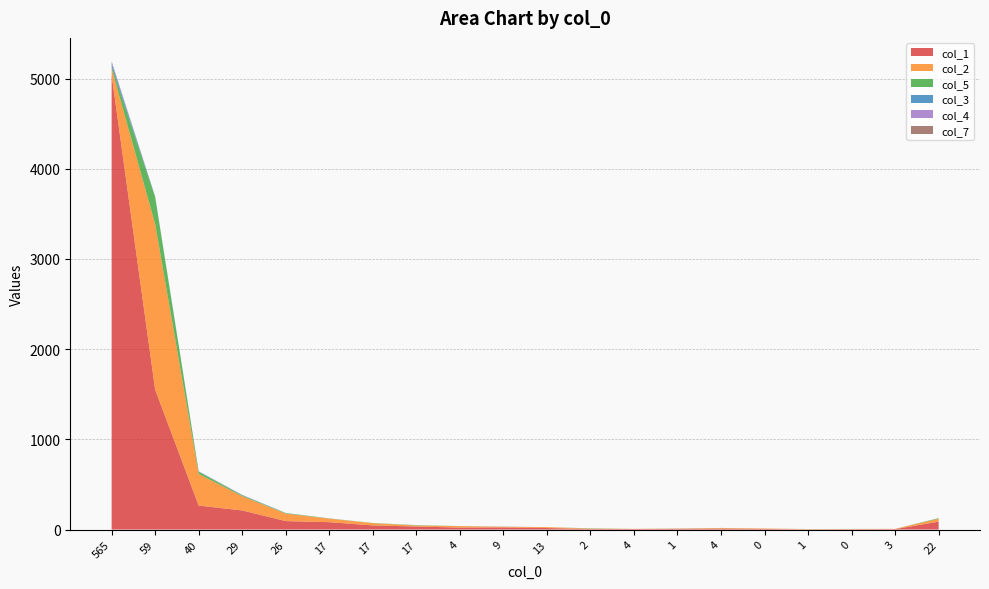

Reading left to right, extract all data points from this chart.

col_1: 565=5039	59=1551	40=266	29=212	26=94	17=82	17=46	17=34	4=22	9=24	13=17	2=6	4=6	1=7	4=10	0=7	1=2	0=4	3=5	22=88
col_2: 565=72	59=1836	40=350	29=158	26=83	17=39	17=25	17=11	4=16	9=7	13=10	2=5	4=2	1=4	4=7	0=5	1=3	0=2	3=3	22=32
col_5: 565=22	59=299	40=25	29=7	26=5	17=2	17=2	17=4	4=1	9=0	13=0	2=3	4=0	1=0	4=1	0=0	1=1	0=1	3=0	22=6
col_3: 565=35	59=4	40=3	29=5	26=2	17=0	17=0	17=0	4=0	9=1	13=0	2=0	4=0	1=1	4=0	0=0	1=0	0=0	3=0	22=0
col_4: 565=19	59=3	40=2	29=0	26=0	17=1	17=0	17=0	4=0	9=0	13=0	2=0	4=0	1=0	4=0	0=0	1=0	0=0	3=0	22=1
col_7: 565=4	59=0	40=0	29=2	26=0	17=0	17=0	17=0	4=0	9=1	13=0	2=0	4=0	1=0	4=0	0=0	1=0	0=0	3=0	22=0